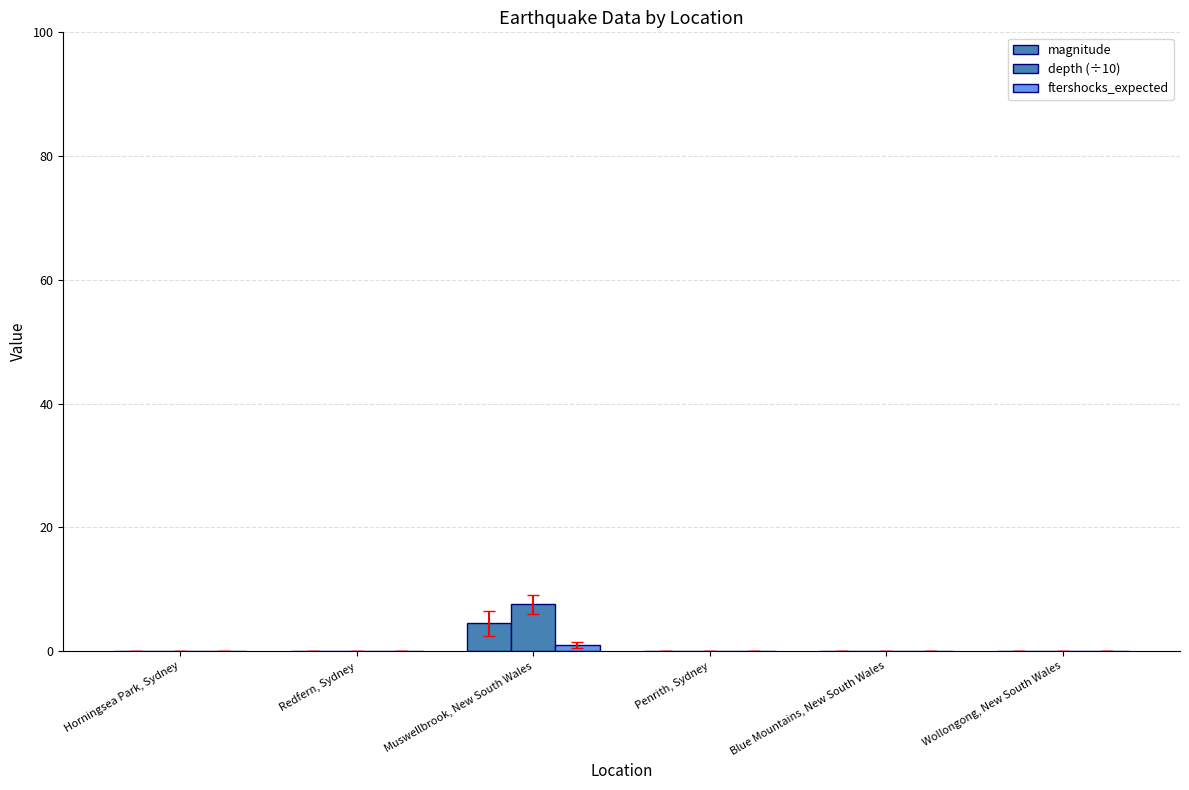

Is the value of depth (÷10) at Muswellbrook, New South Wales greater than the value of magnitude at Horningsea Park, Sydney?

Yes